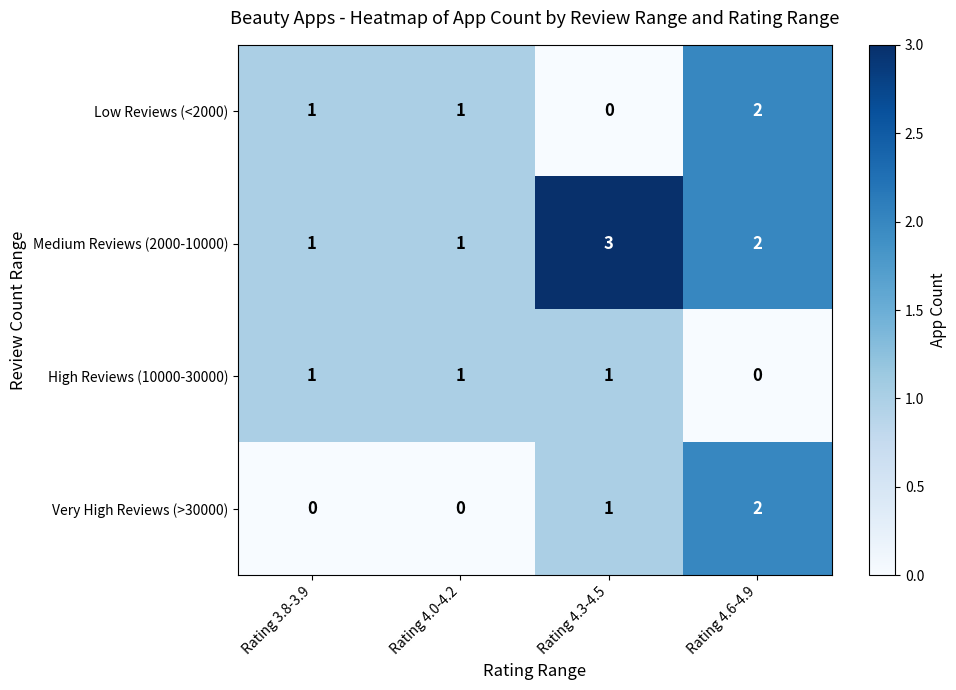

What is the sum of all High Reviews (10000-30000) values?

3